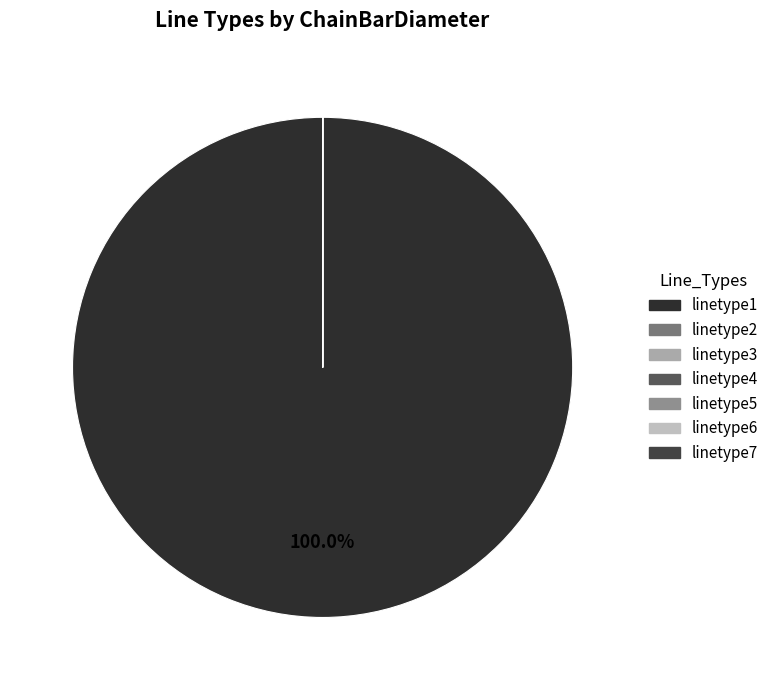

Count the number of slices in the pie.

7